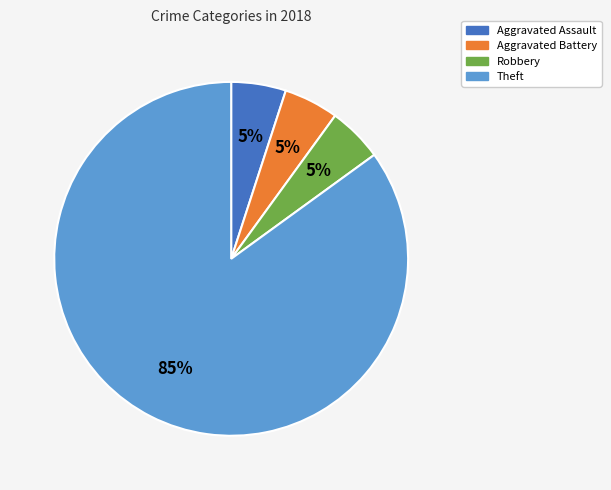

Count the number of slices in the pie.

4